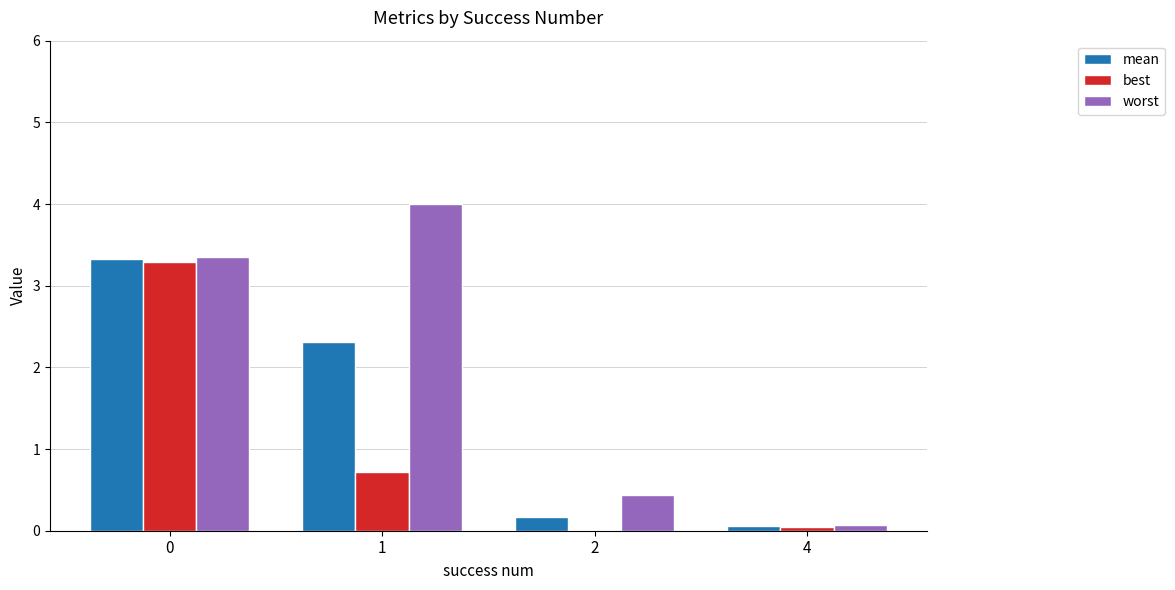

What is the average value of the worst series?

2.0